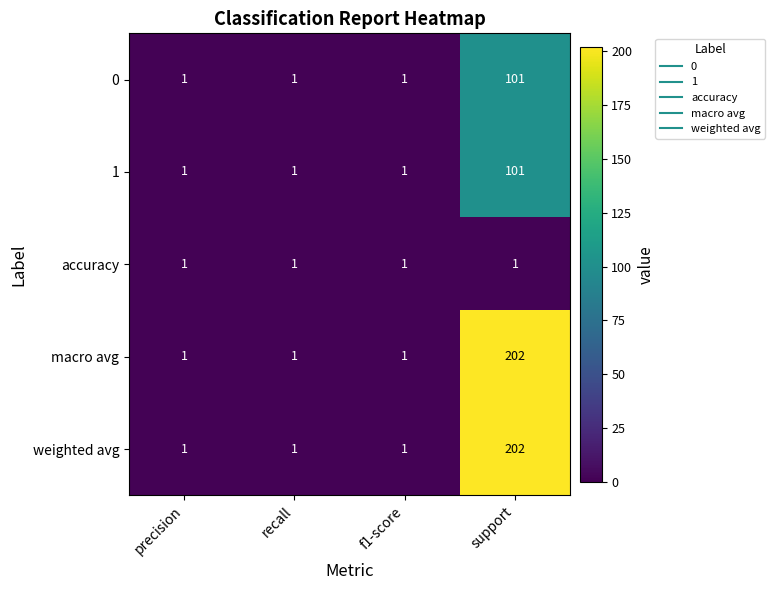

Reading left to right, extract all data points from this chart.

0: precision=1	recall=1	f1-score=1	support=101
1: precision=1	recall=1	f1-score=1	support=101
accuracy: precision=1	recall=1	f1-score=1	support=1
macro avg: precision=1	recall=1	f1-score=1	support=202
weighted avg: precision=1	recall=1	f1-score=1	support=202